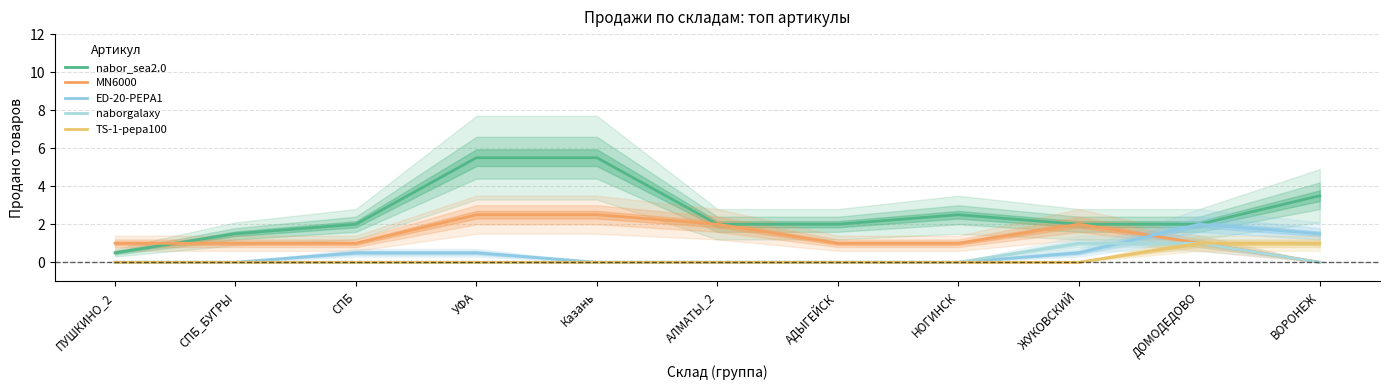

Rank the series by their maximum value, from highest to lowest.

nabor_sea2.0, MN6000, ED-20-PEPA1, naborgalaxy, TS-1-pepa100